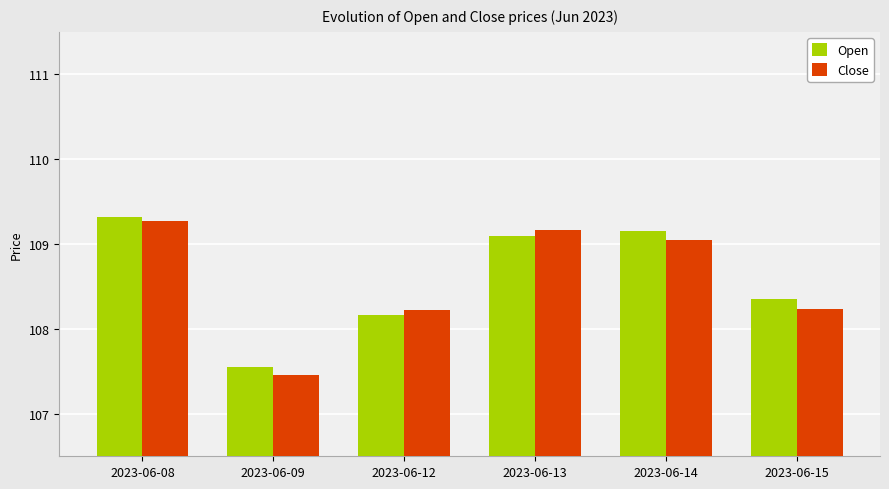

How many bars are there in total?

12